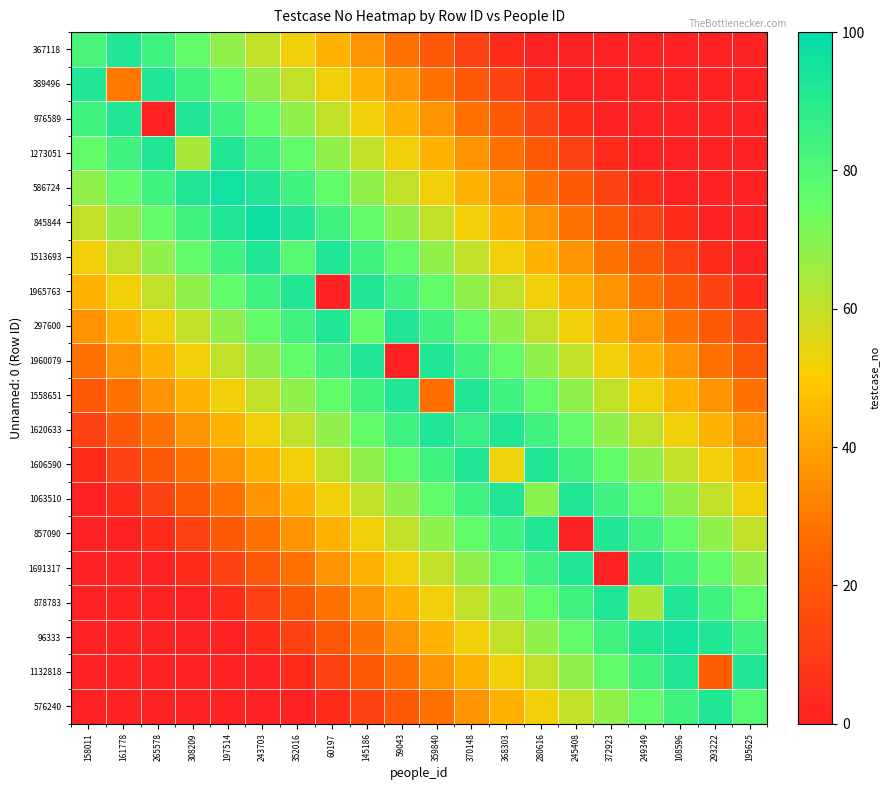

Reading left to right, what are all the values shown in this chart?

367118: 158011=82	161778=92	265578=84	308209=76	197514=68	243703=60	352016=52	60197=44	145186=36	59043=28	359840=20	370148=12	368303=4	280616=0	245408=0	372923=0	249349=0	108596=0	293222=0	195625=0
389496: 158011=92	161778=30	265578=92	308209=84	197514=76	243703=68	352016=60	60197=52	145186=44	59043=36	359840=28	370148=20	368303=12	280616=4	245408=0	372923=0	249349=0	108596=0	293222=0	195625=0
976589: 158011=84	161778=92	265578=0	308209=92	197514=84	243703=76	352016=68	60197=60	145186=52	59043=44	359840=36	370148=28	368303=20	280616=12	245408=4	372923=0	249349=0	108596=0	293222=0	195625=0
1273051: 158011=76	161778=84	265578=92	308209=64	197514=92	243703=84	352016=76	60197=68	145186=60	59043=52	359840=44	370148=36	368303=28	280616=20	245408=12	372923=4	249349=0	108596=0	293222=0	195625=0
586724: 158011=68	161778=76	265578=84	308209=92	197514=96	243703=92	352016=84	60197=76	145186=68	59043=60	359840=52	370148=44	368303=36	280616=28	245408=20	372923=12	249349=4	108596=0	293222=0	195625=0
845844: 158011=60	161778=68	265578=76	308209=84	197514=92	243703=97	352016=92	60197=84	145186=76	59043=68	359840=60	370148=52	368303=44	280616=36	245408=28	372923=20	249349=12	108596=4	293222=0	195625=0
1513693: 158011=52	161778=60	265578=68	308209=76	197514=84	243703=92	352016=79	60197=92	145186=84	59043=76	359840=68	370148=60	368303=52	280616=44	245408=36	372923=28	249349=20	108596=12	293222=4	195625=0
1965763: 158011=44	161778=52	265578=60	308209=68	197514=76	243703=84	352016=92	60197=0	145186=92	59043=84	359840=76	370148=68	368303=60	280616=52	245408=44	372923=36	249349=28	108596=20	293222=12	195625=4
297600: 158011=36	161778=44	265578=52	308209=60	197514=68	243703=76	352016=84	60197=92	145186=76	59043=92	359840=84	370148=76	368303=68	280616=60	245408=52	372923=44	249349=36	108596=28	293222=20	195625=12
1960079: 158011=28	161778=36	265578=44	308209=52	197514=60	243703=68	352016=76	60197=84	145186=92	59043=0	359840=92	370148=84	368303=76	280616=68	245408=60	372923=52	249349=44	108596=36	293222=28	195625=20
1558651: 158011=20	161778=28	265578=36	308209=44	197514=52	243703=60	352016=68	60197=76	145186=84	59043=92	359840=27	370148=92	368303=84	280616=76	245408=68	372923=60	249349=52	108596=44	293222=36	195625=28
1620633: 158011=12	161778=20	265578=28	308209=36	197514=44	243703=52	352016=60	60197=68	145186=76	59043=84	359840=92	370148=86	368303=92	280616=84	245408=76	372923=68	249349=60	108596=52	293222=44	195625=36
1606590: 158011=4	161778=12	265578=20	308209=28	197514=36	243703=44	352016=52	60197=60	145186=68	59043=76	359840=84	370148=92	368303=53	280616=92	245408=84	372923=76	249349=68	108596=60	293222=52	195625=44
1063510: 158011=0	161778=4	265578=12	308209=20	197514=28	243703=36	352016=44	60197=52	145186=60	59043=68	359840=76	370148=84	368303=92	280616=69	245408=92	372923=84	249349=76	108596=68	293222=60	195625=52
857090: 158011=0	161778=0	265578=4	308209=12	197514=20	243703=28	352016=36	60197=44	145186=52	59043=60	359840=68	370148=76	368303=84	280616=92	245408=0	372923=92	249349=84	108596=76	293222=68	195625=60
1691317: 158011=0	161778=0	265578=0	308209=4	197514=12	243703=20	352016=28	60197=36	145186=44	59043=52	359840=60	370148=68	368303=76	280616=84	245408=92	372923=0	249349=92	108596=84	293222=76	195625=68
878783: 158011=0	161778=0	265578=0	308209=0	197514=4	243703=12	352016=20	60197=28	145186=36	59043=44	359840=52	370148=60	368303=68	280616=76	245408=84	372923=92	249349=63	108596=92	293222=84	195625=76
96333: 158011=0	161778=0	265578=0	308209=0	197514=0	243703=4	352016=12	60197=20	145186=28	59043=36	359840=44	370148=52	368303=60	280616=68	245408=76	372923=84	249349=92	108596=95	293222=92	195625=84
1132818: 158011=0	161778=0	265578=0	308209=0	197514=0	243703=0	352016=4	60197=12	145186=20	59043=28	359840=36	370148=44	368303=52	280616=60	245408=68	372923=76	249349=84	108596=92	293222=22	195625=92
576240: 158011=0	161778=0	265578=0	308209=0	197514=0	243703=0	352016=0	60197=4	145186=12	59043=20	359840=28	370148=36	368303=44	280616=52	245408=60	372923=68	249349=76	108596=84	293222=92	195625=79